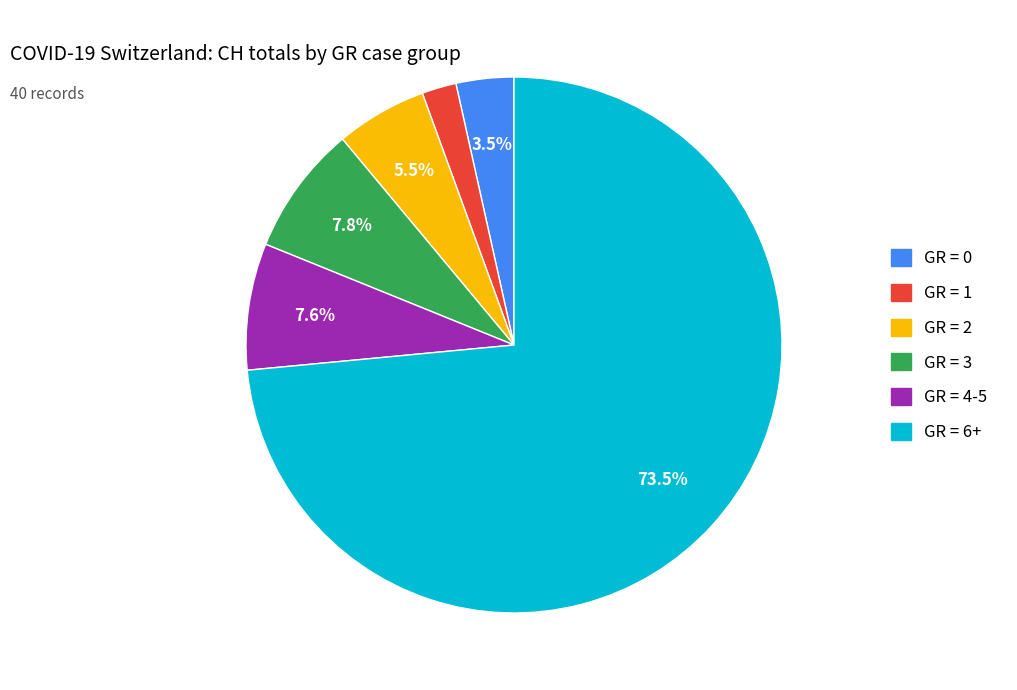

Does any single category account for the majority?

Yes